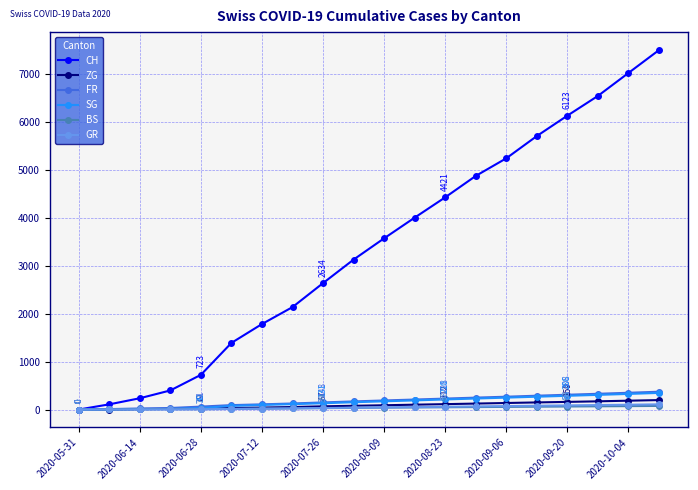

True or false: CH has more than 2 interior local peaks.

False